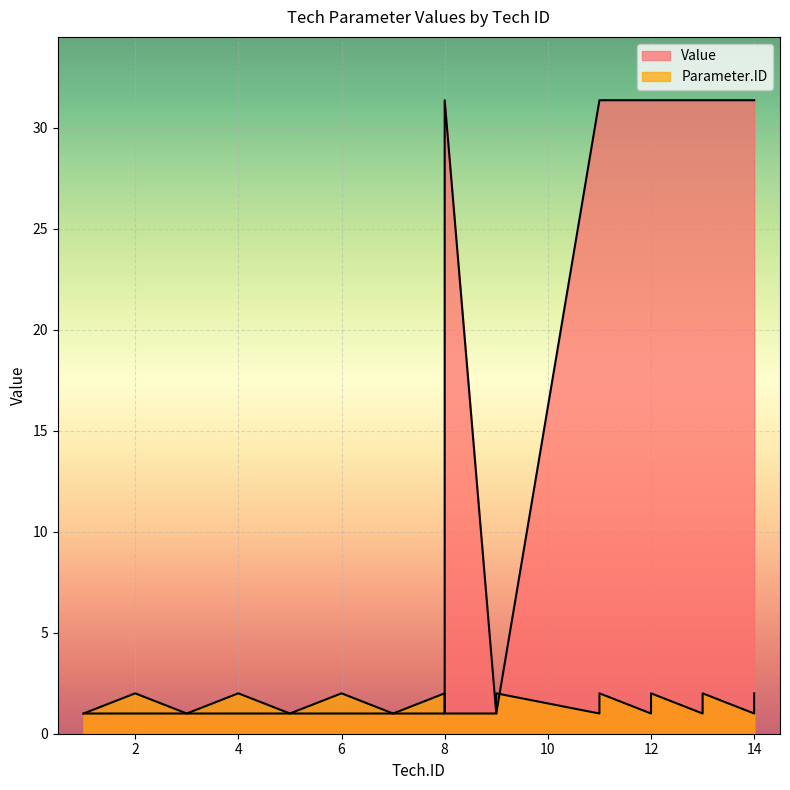

Reading left to right, list all the values displayed in this chart.

Value: 1=1.0	2=1.0	3=1.0	4=1.0	5=1.0	6=1.0	7=1.0	8=1.0	8=31.4	9=1.0	9=1.0	11=31.4	11=31.4	12=31.4	12=31.4	13=31.4	13=31.4	14=31.4	14=31.4
Parameter.ID: 1=1.0	2=2.0	3=1.0	4=2.0	5=1.0	6=2.0	7=1.0	8=2.0	8=1.0	9=1.0	9=2.0	11=1.0	11=2.0	12=1.0	12=2.0	13=1.0	13=2.0	14=1.0	14=2.0